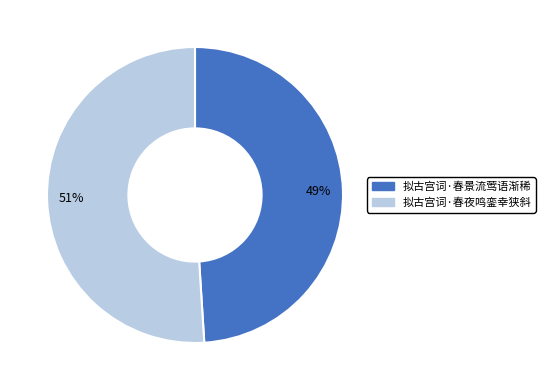

How many slices are in this pie chart?

2